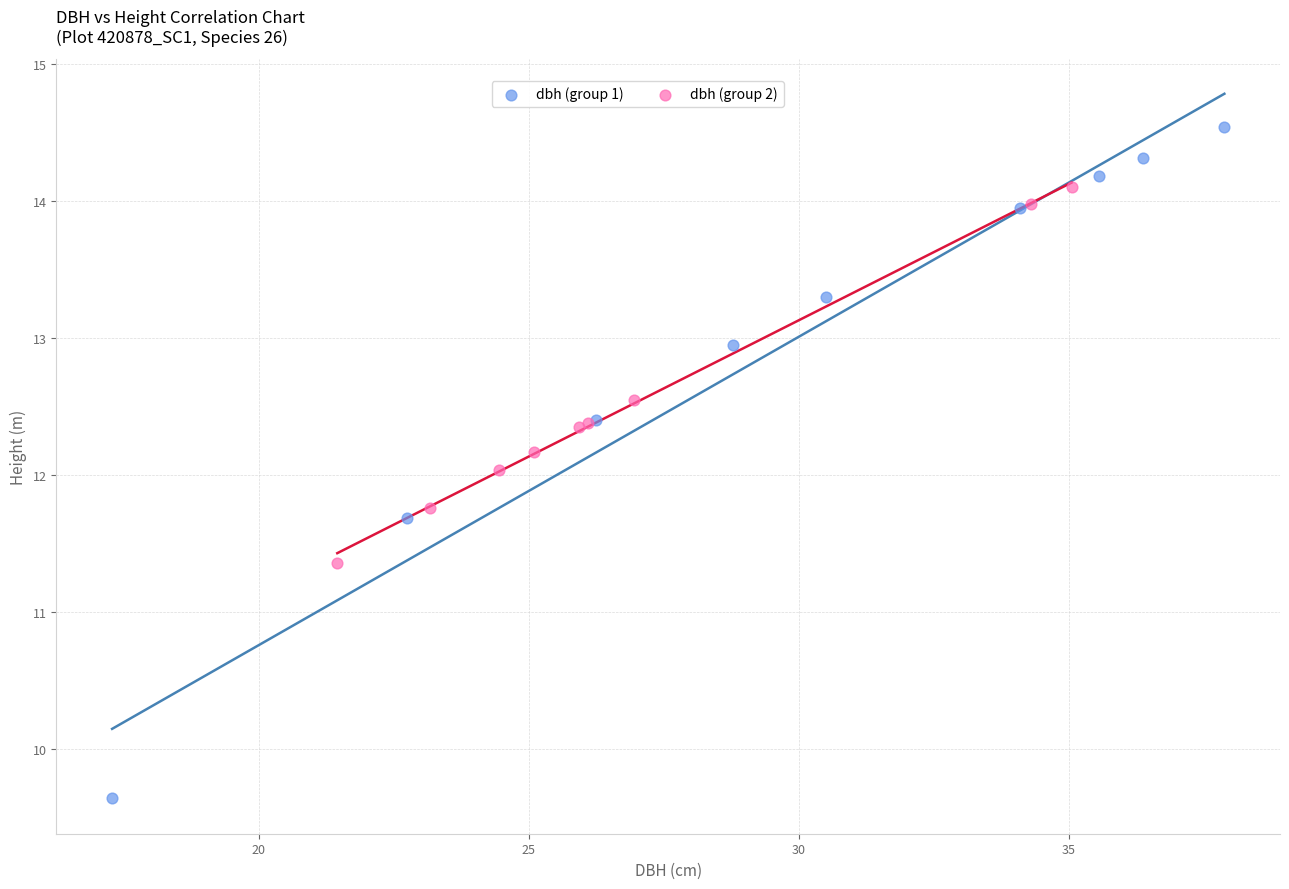

Which series has the widest spread of Y values?

dbh (group 1)